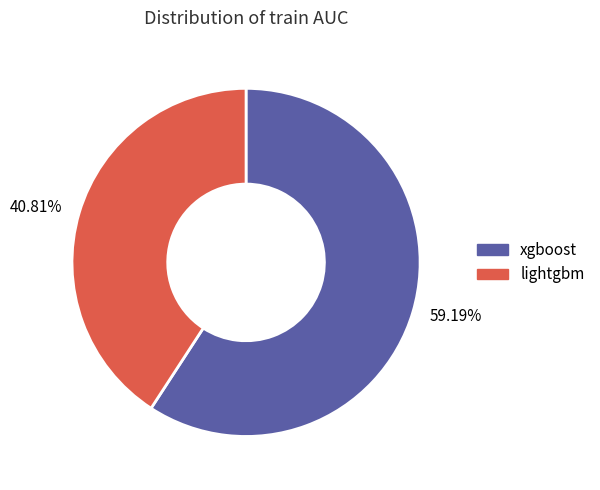

Between 59.19% and 40.81%, which is larger?

59.19%